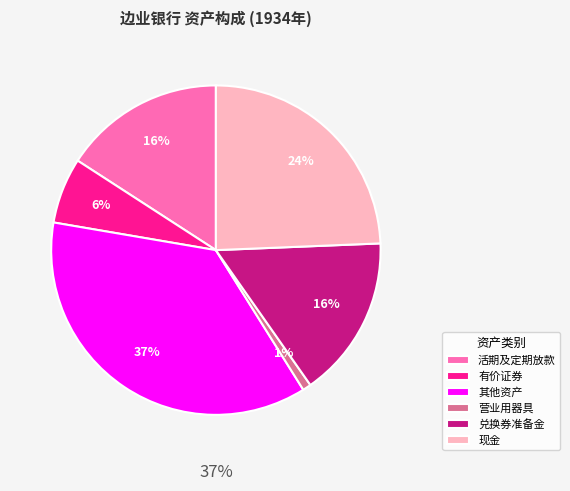

Count the number of slices in the pie.

6